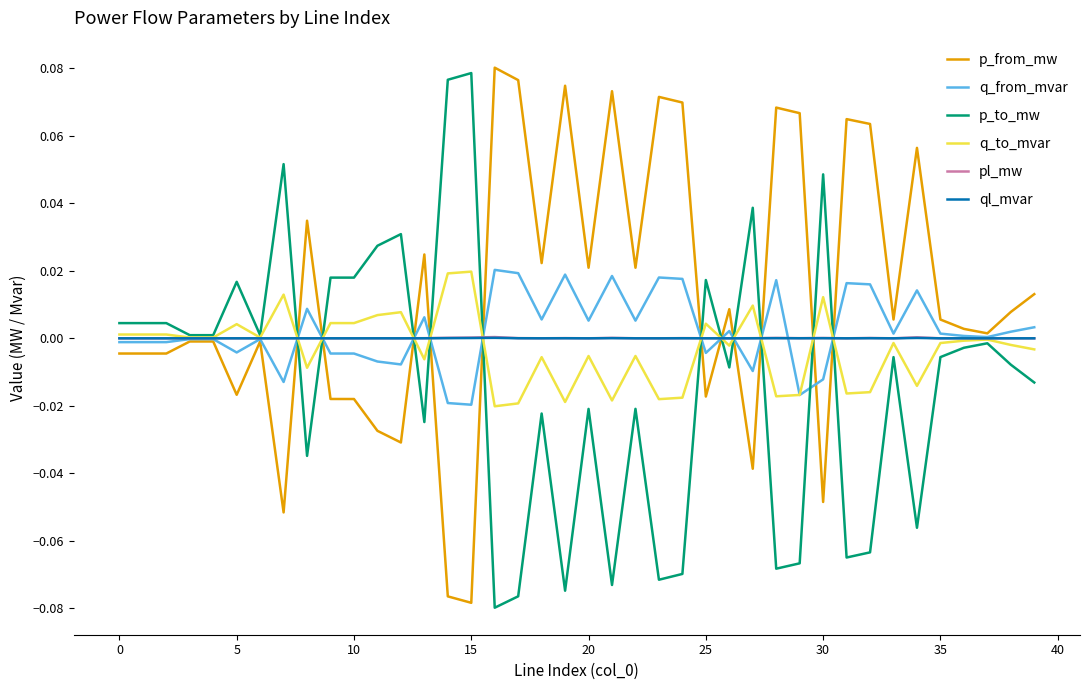

Which series has the largest total across all categories?

p_from_mw